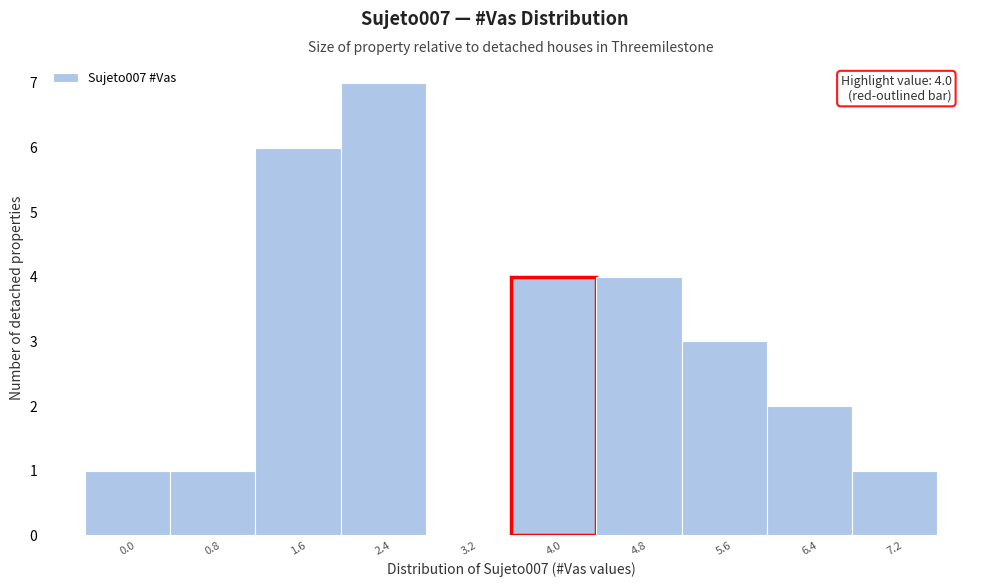

Reading left to right, what are all the values shown in this chart?

0.0=1	0.8=1	1.6=6	2.4=7	3.2=0	4.0=4	4.8=4	5.6=3	6.4=2	7.2=1